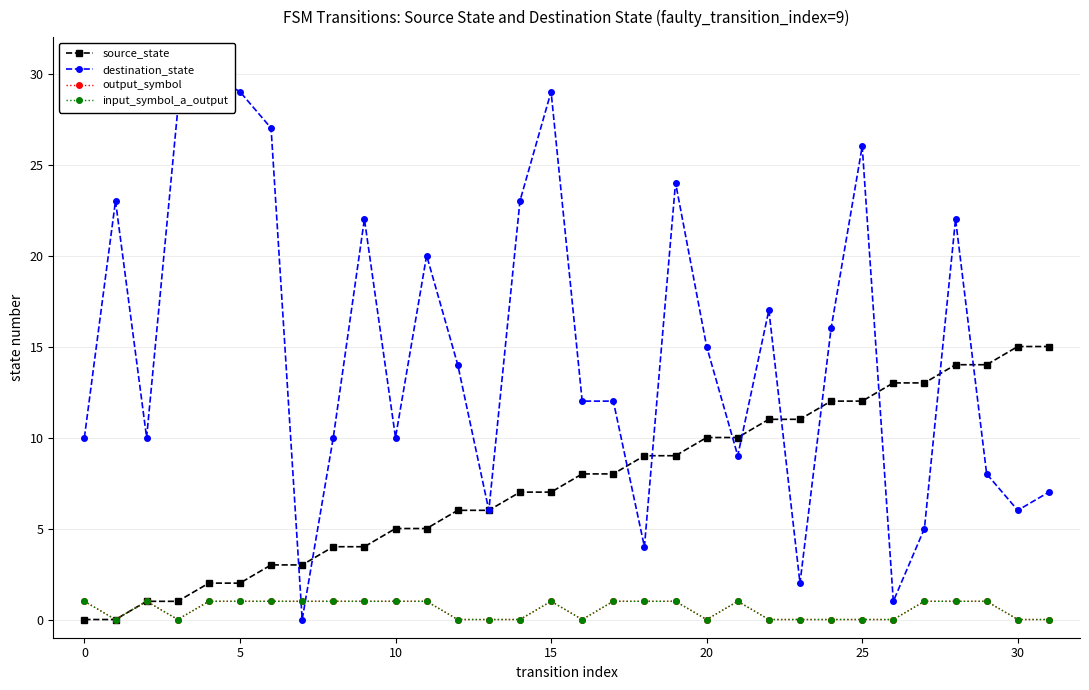

Is it true that output_symbol equals 1 at 18?

False